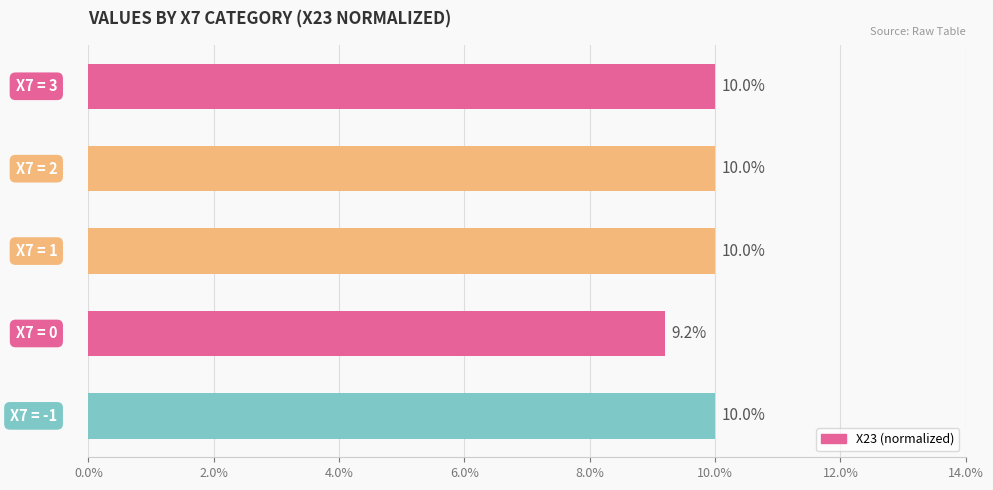

Count the values in the range 10 to 11.

4